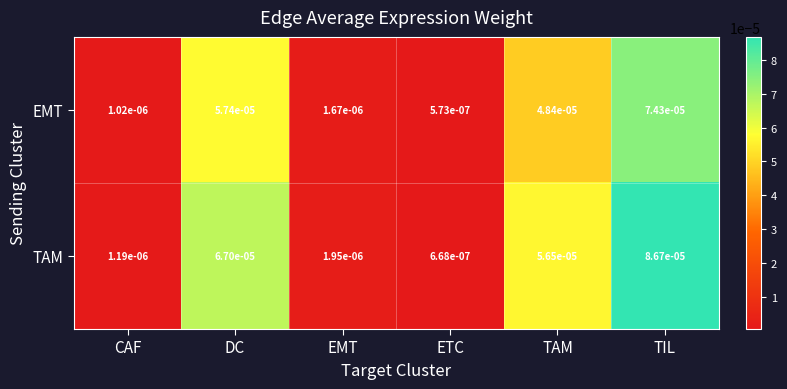

Where is EMT nearest to the value 0?

ETC